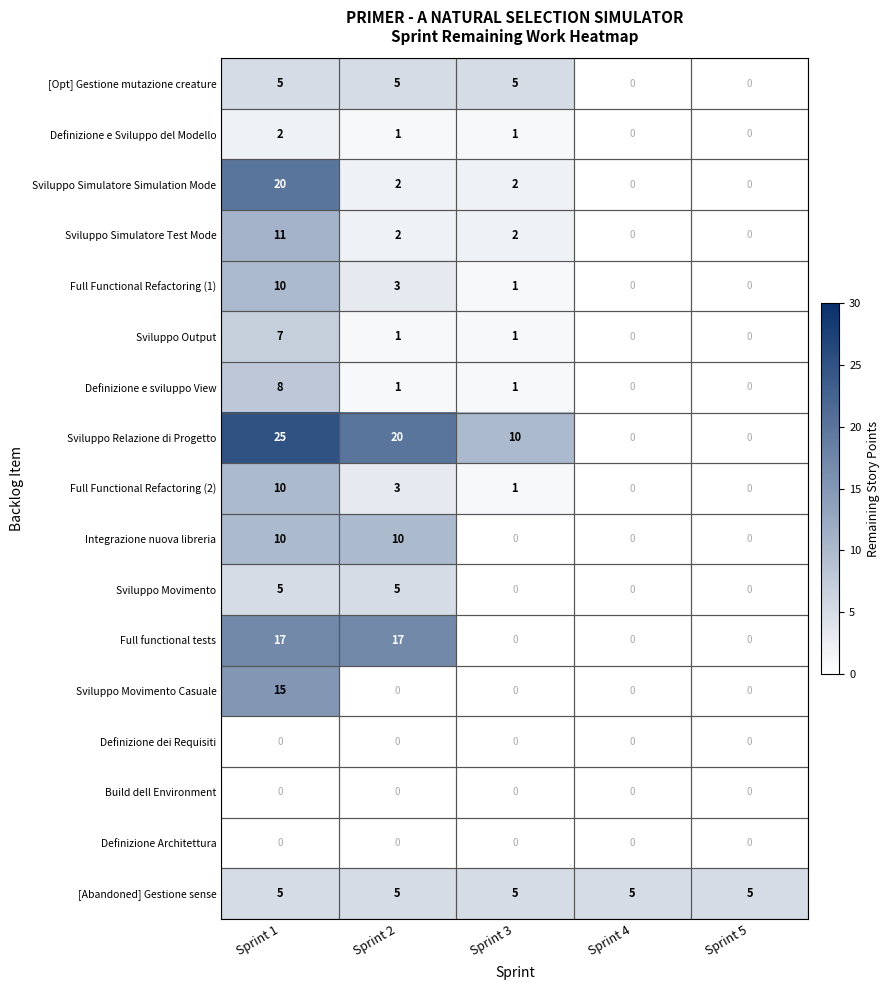

Where does the Definizione e Sviluppo del Modello series first go above 1?

Sprint 1